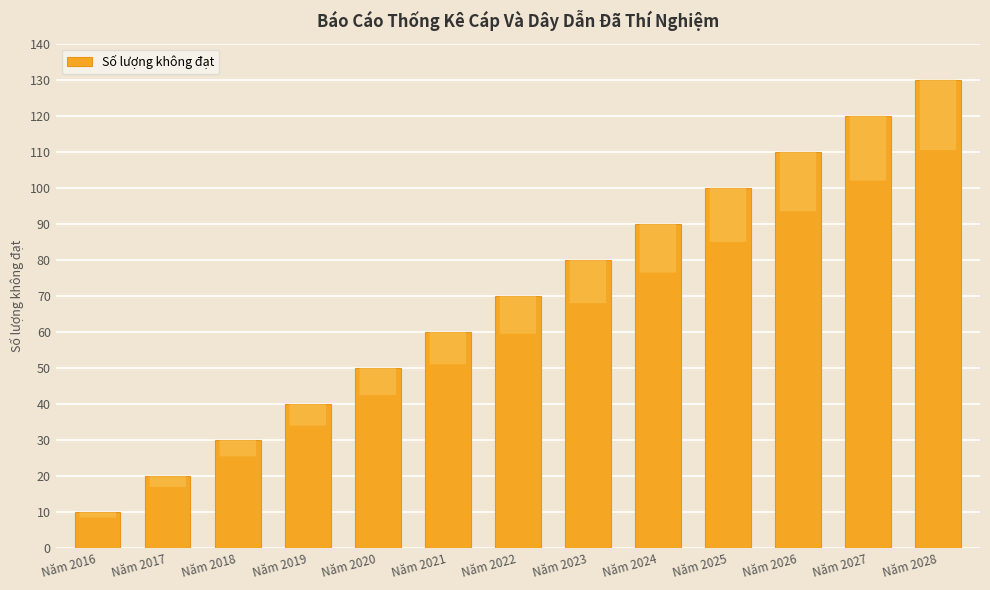

What is the change in value from Năm 2016 to Năm 2028?

+120